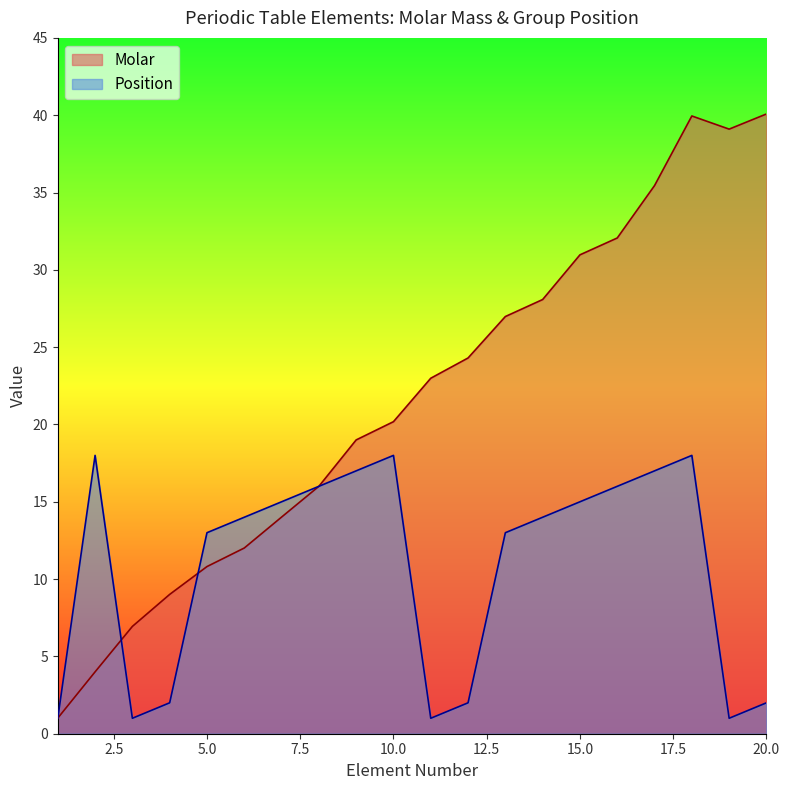

The value of Position at 11 is 1.0. True or false?

True